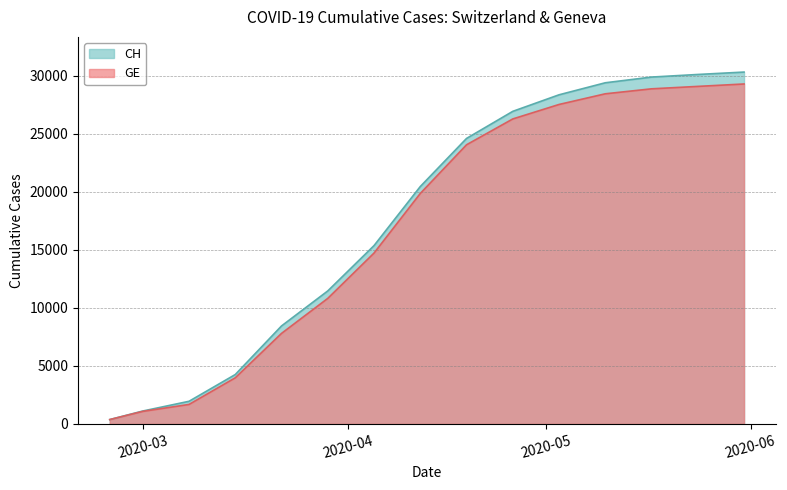

Does the chart have visible grid lines?

Yes